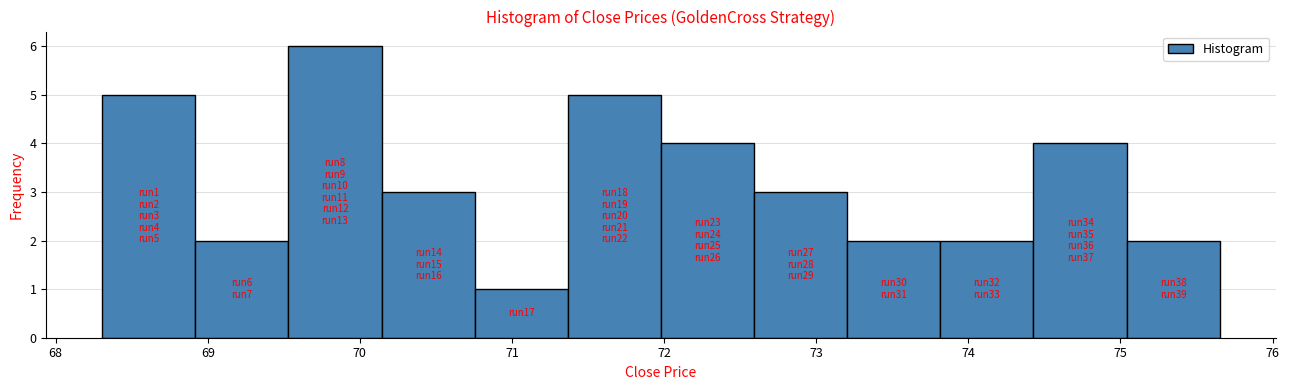

Which range on the x-axis has the tallest bar?

69.5 to 70.1